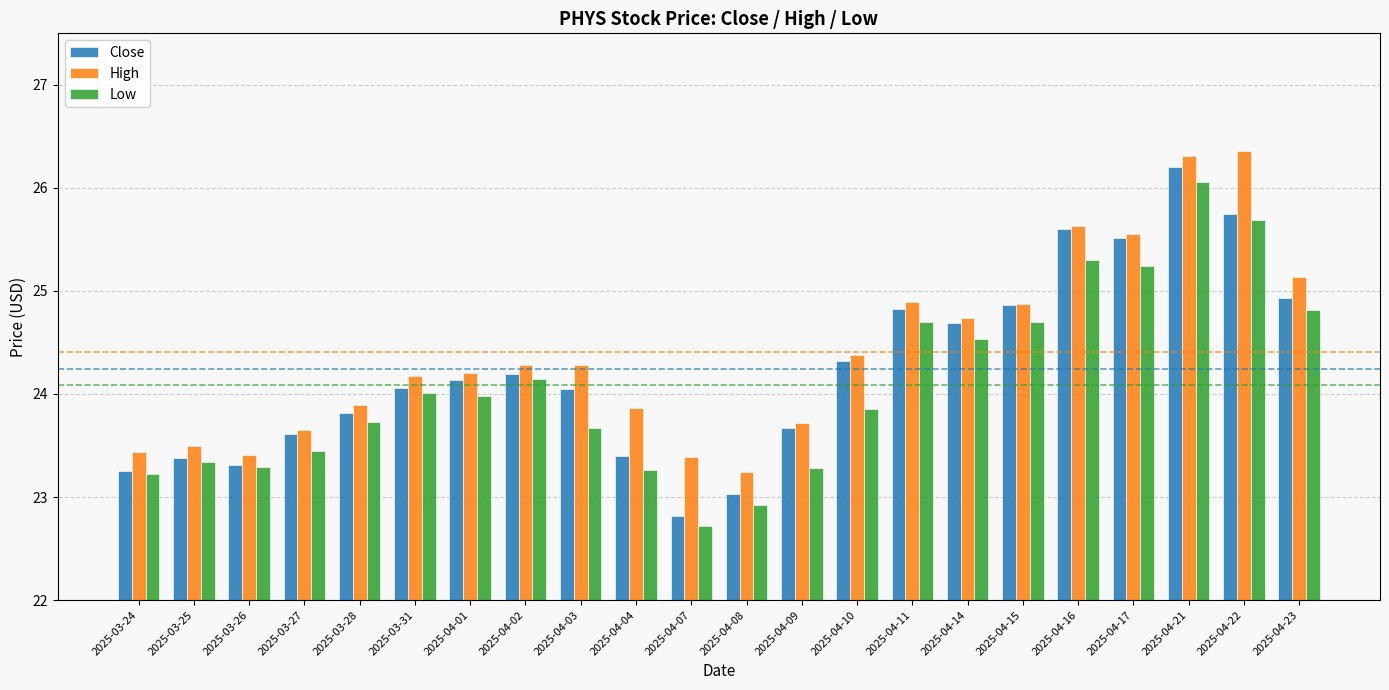

What is the approximate value of Low at 2025-04-23?

24.8